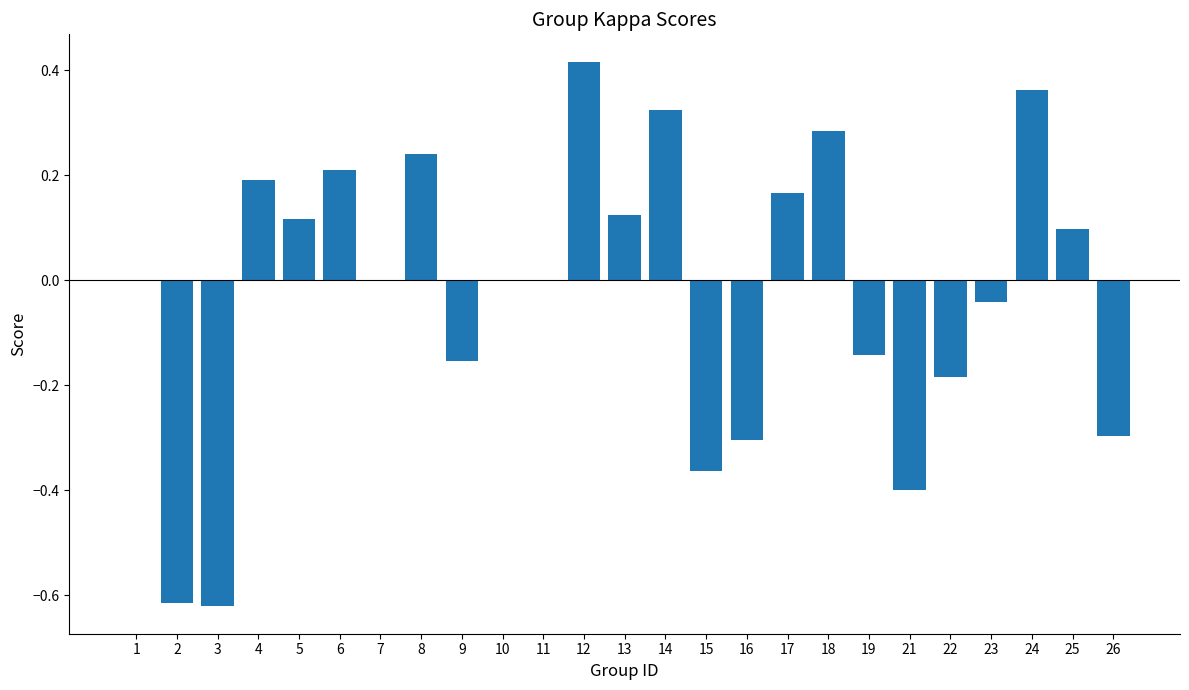

How many data points does each series have?

25